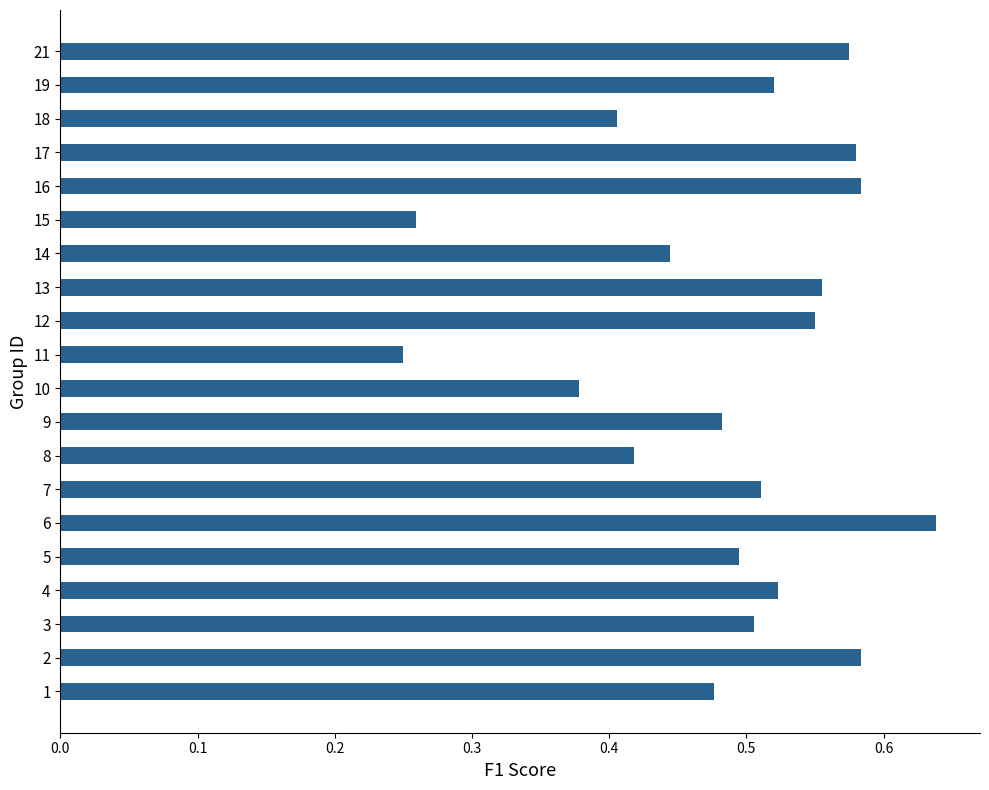

What is the sum of the values at 11 and 21?

0.8